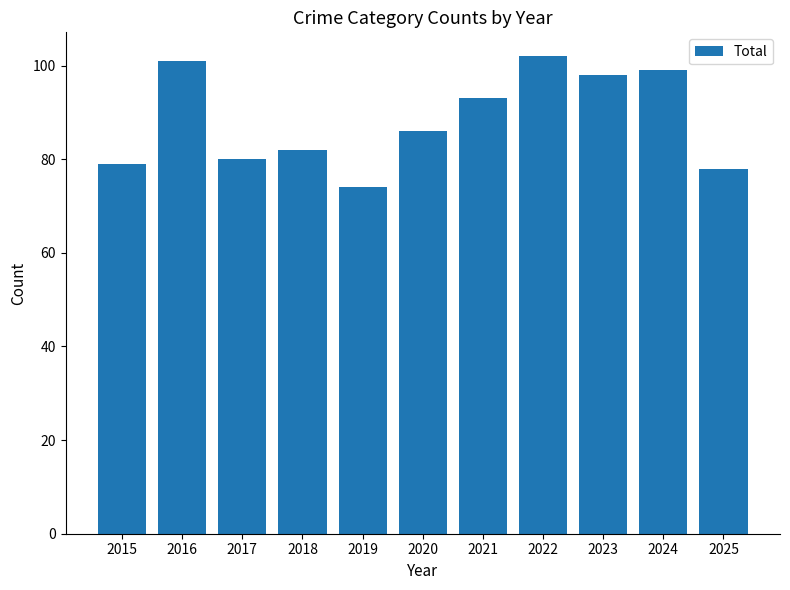

The chart shows a value of 137 at 2017. True or false?

False